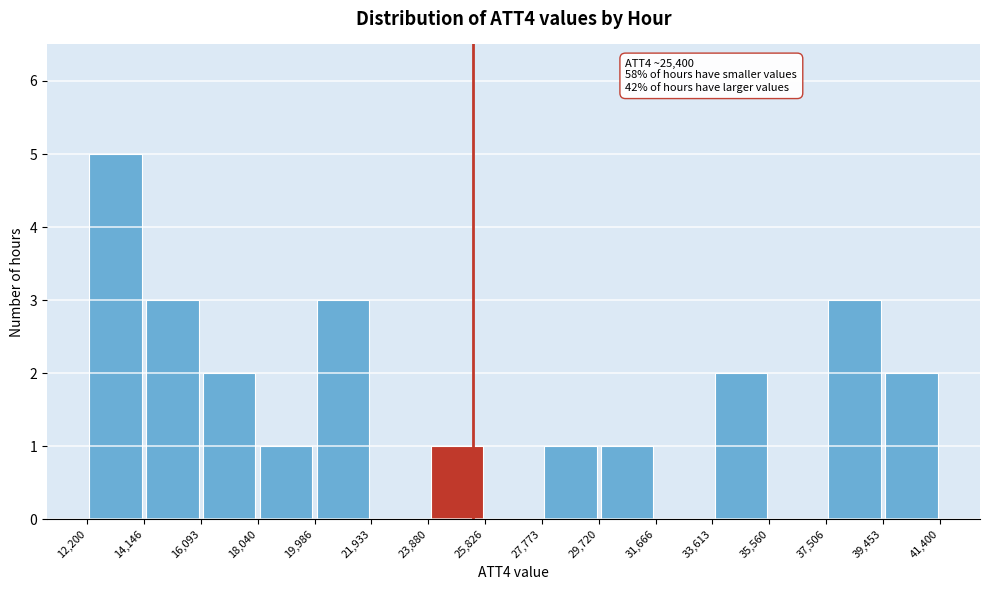

Over which range of the x-axis is the bar tallest?

12,200 to 14,146